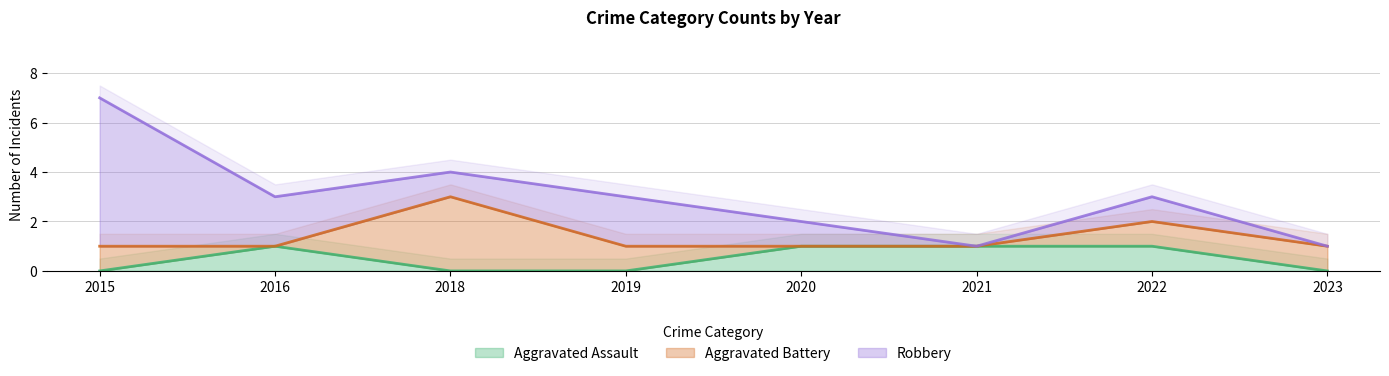

The value of Robbery at 2016 is 1. True or false?

False